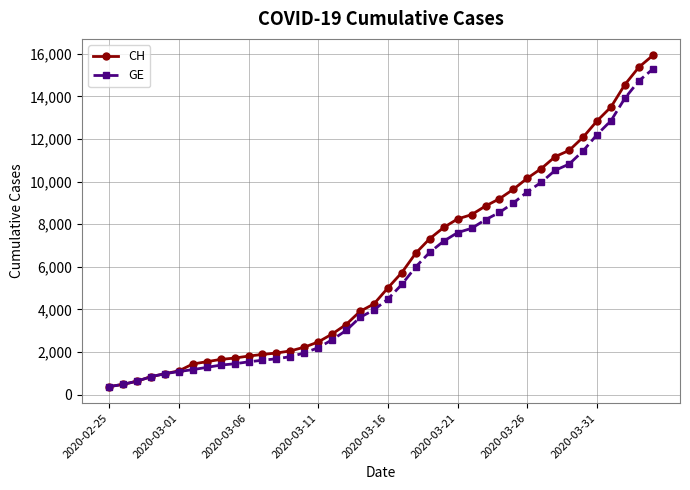

What is the value of the CH point at the 36th from the left?

12852